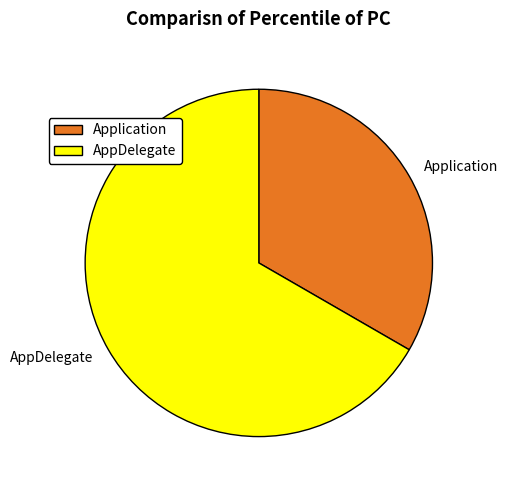

Combined, do Application and AppDelegate account for over 50%?

Yes